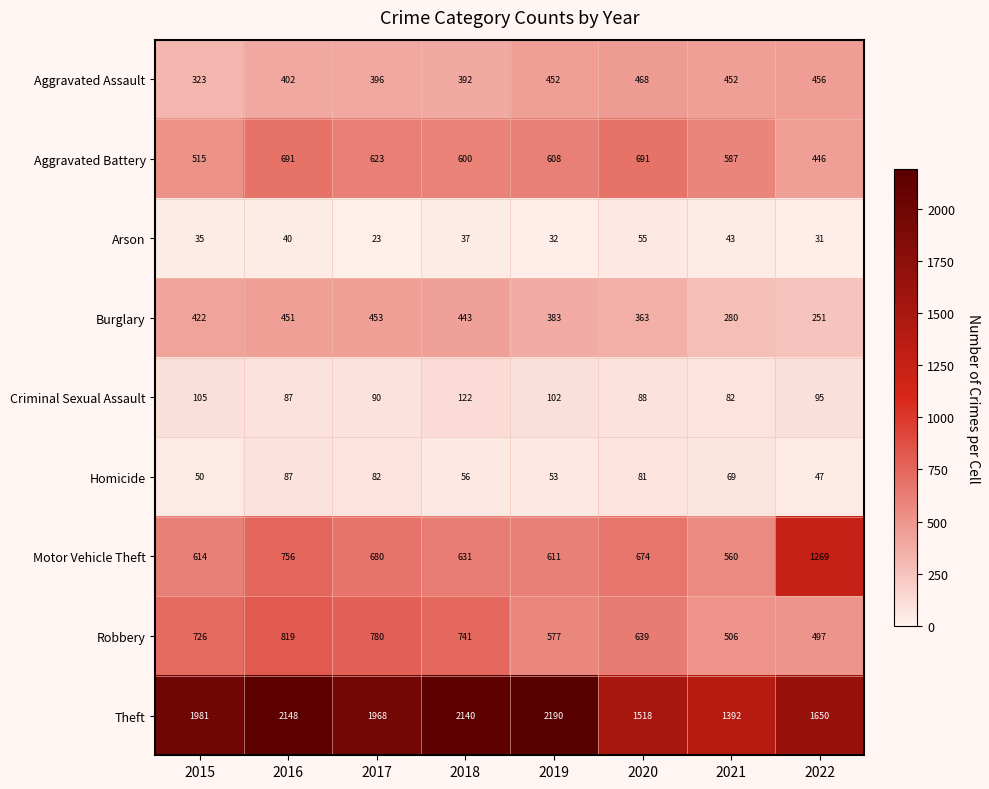

Count the number of categories in the chart.

8